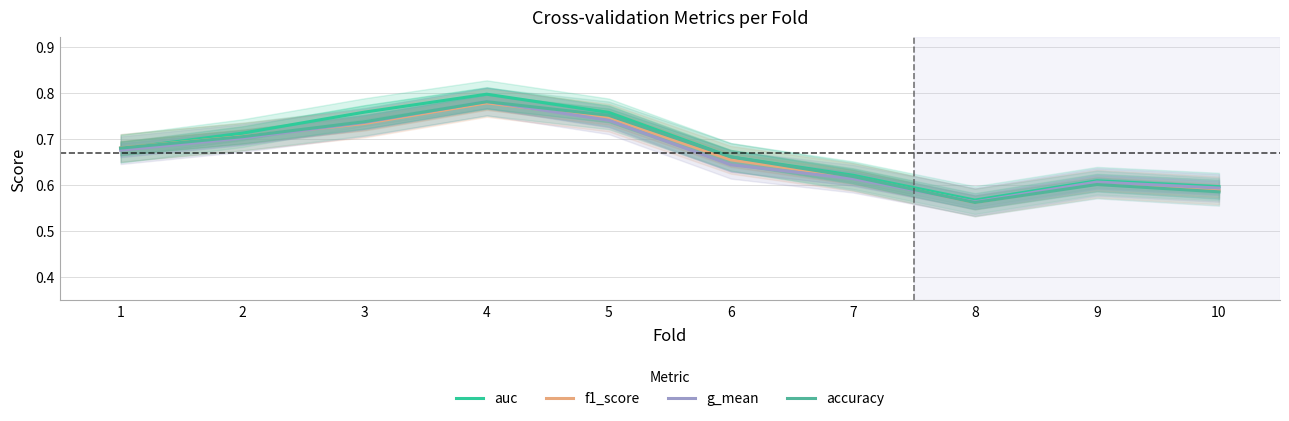

Count the auc values in the range 0 to 1.

10